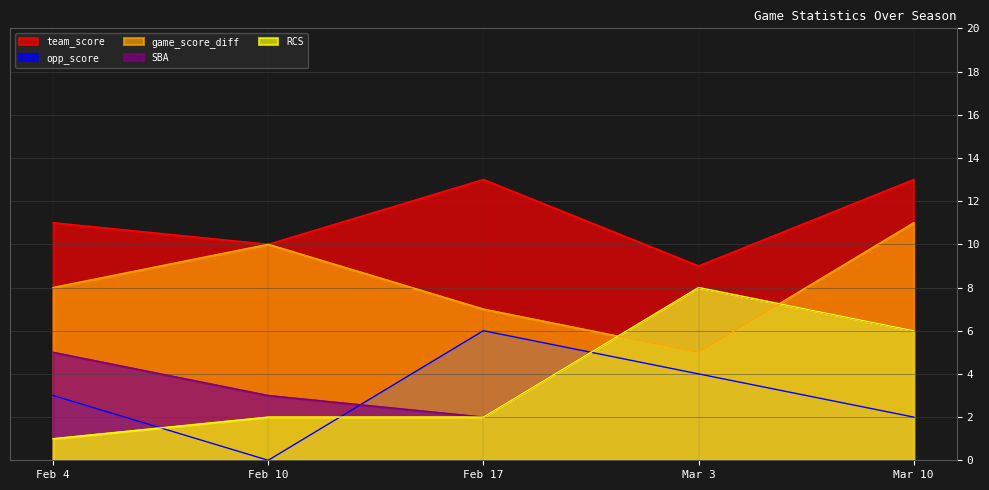

At which category does game_score_diff reach its first local valley?

Mar 3